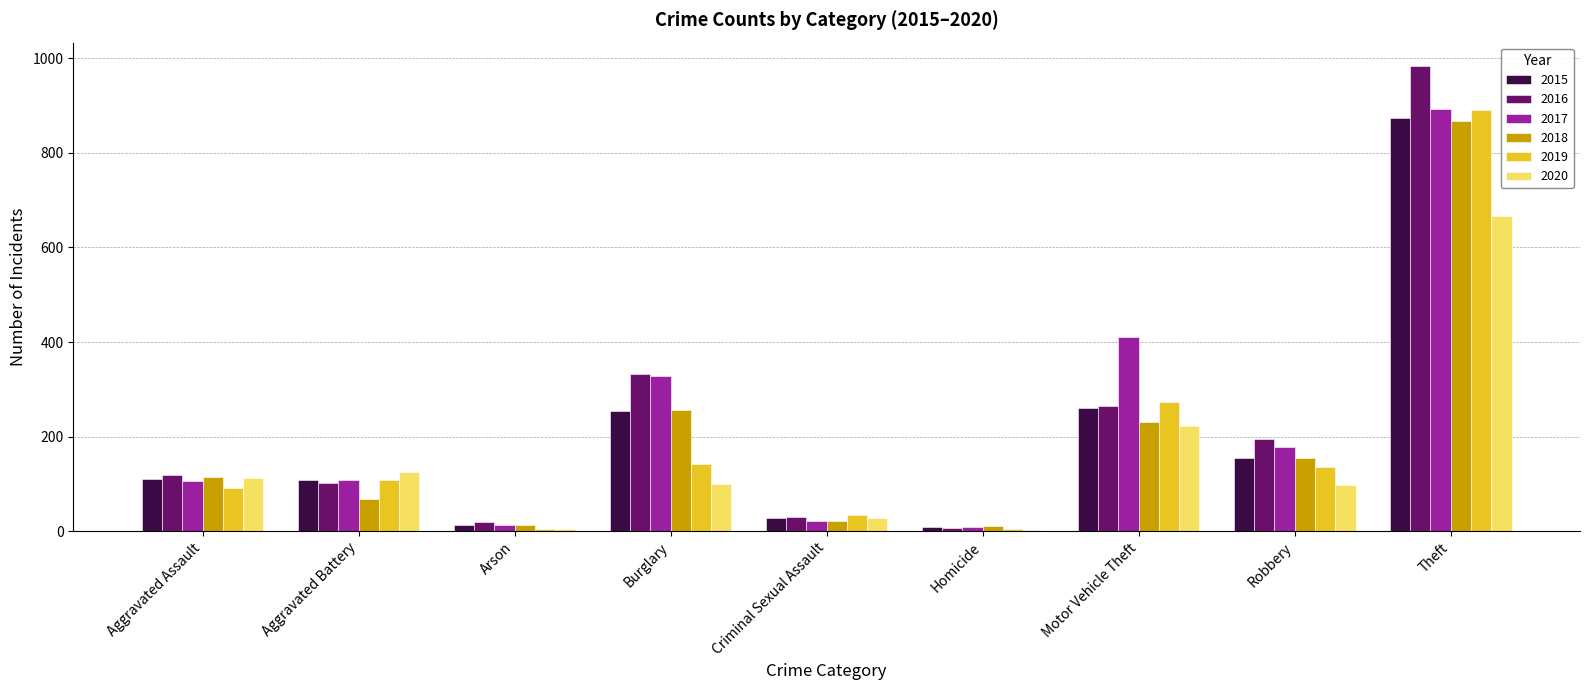

At which category does the chart reach its peak across all series?

Theft